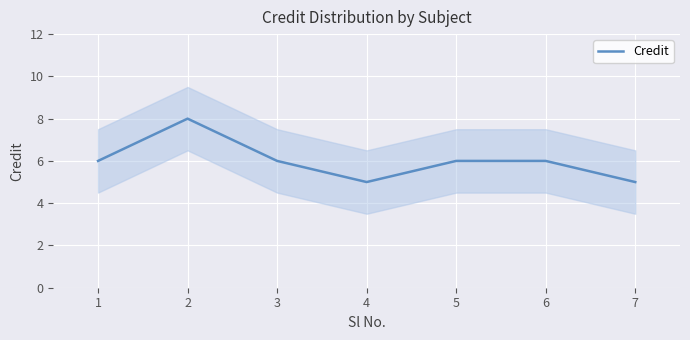

Where is the first local minimum?

4